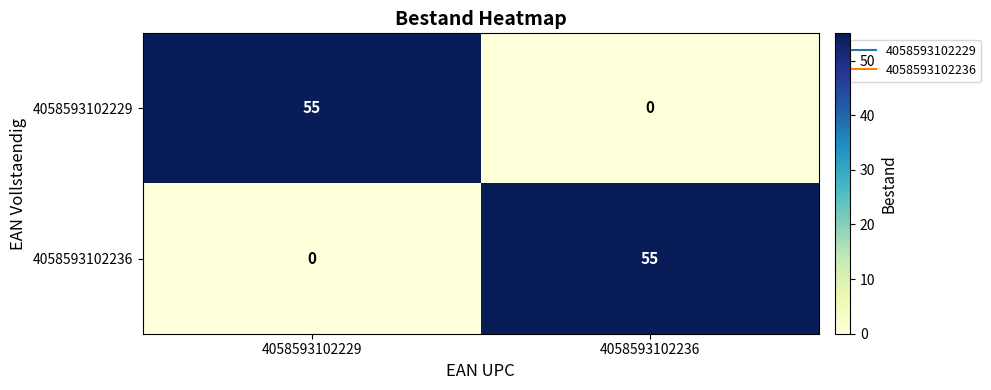

Count the number of categories in the chart.

2